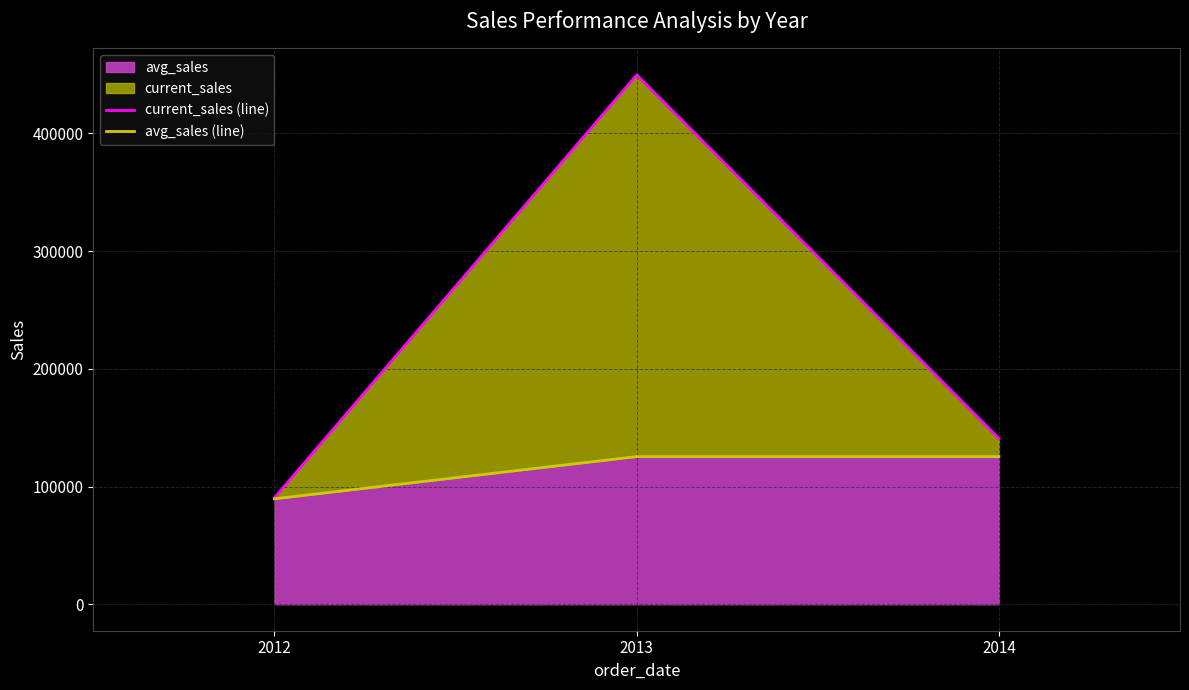

The value of avg_sales (line) at 2013 is 186948. True or false?

False